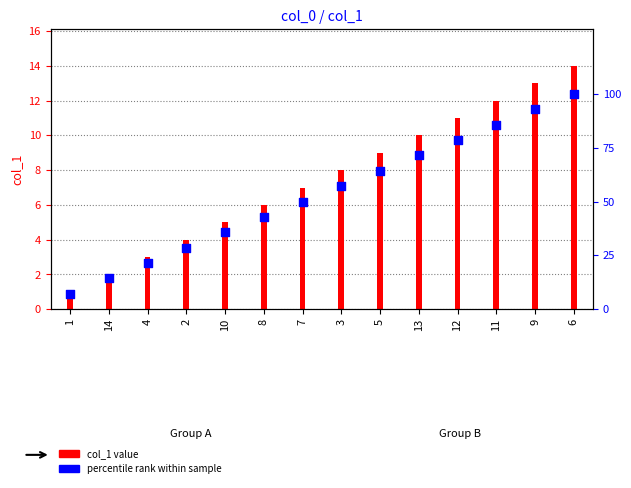

Which series has the largest total across all categories?

percentile rank